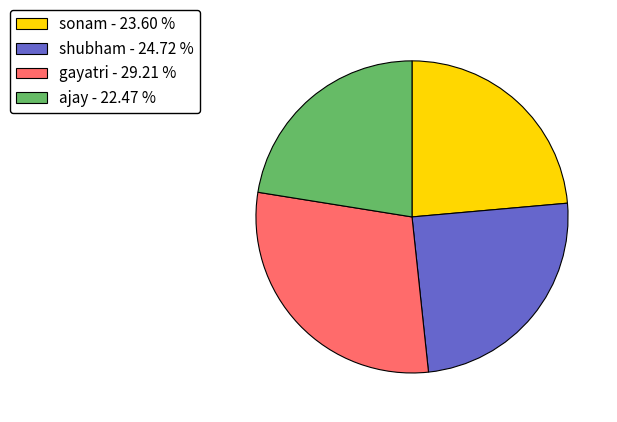

Is there any slice that represents more than half of the pie?

No